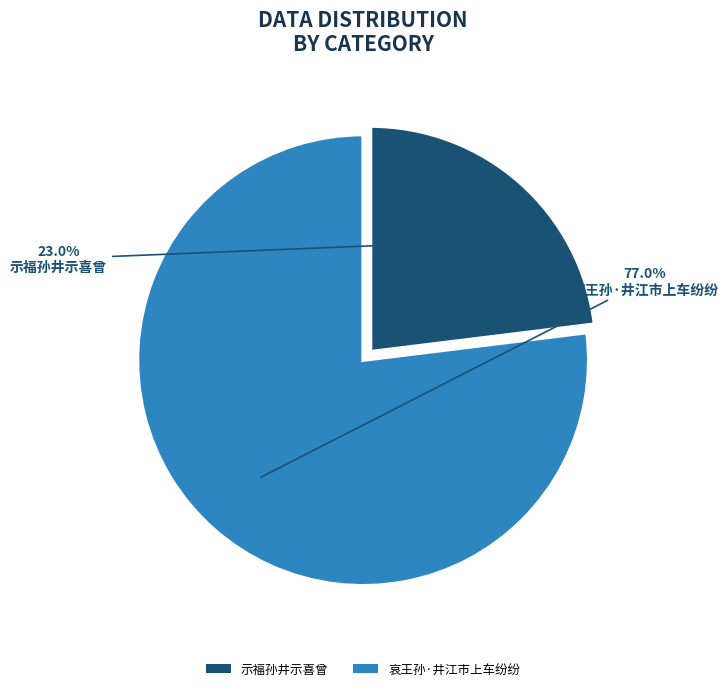

Approximately how many times larger is the value at 示福孙井示喜曾 compared to 哀王孙·井江市上车纷纷?

0.3